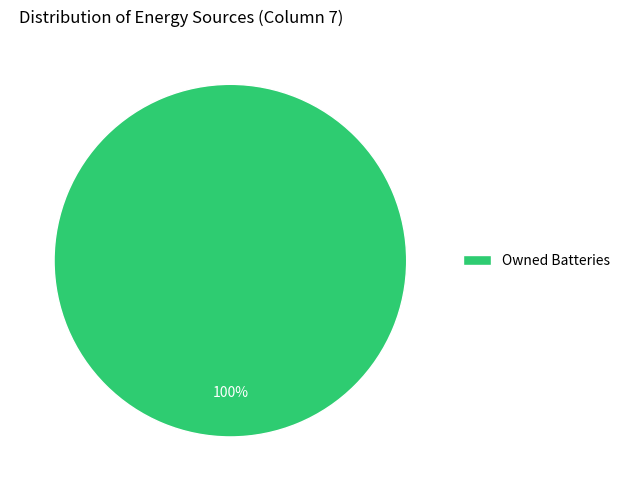

Which category accounts for the majority?

Owned Batteries